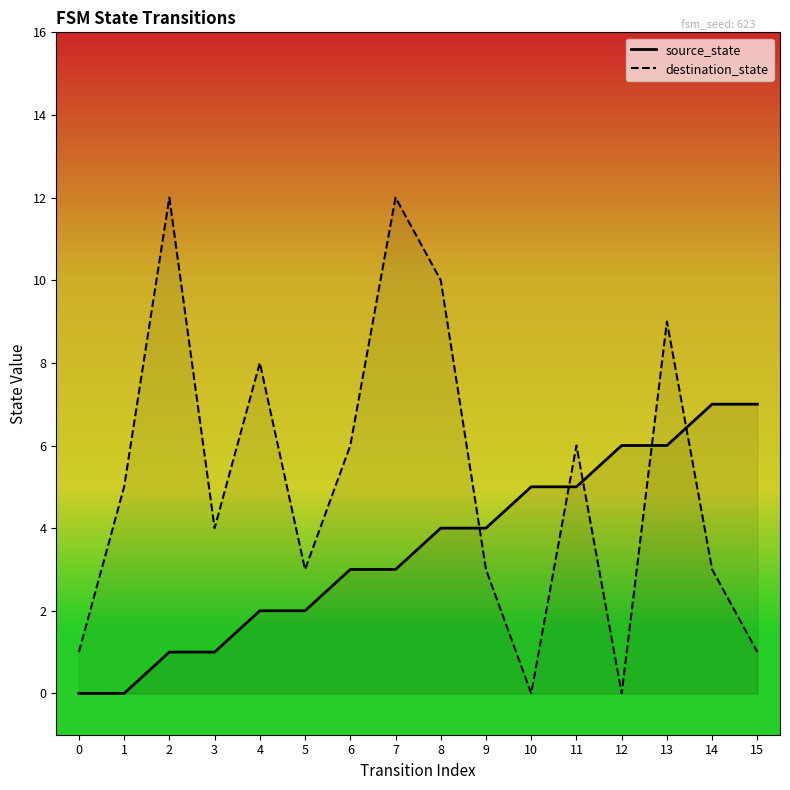

At which category does the chart reach its peak across all series?

2